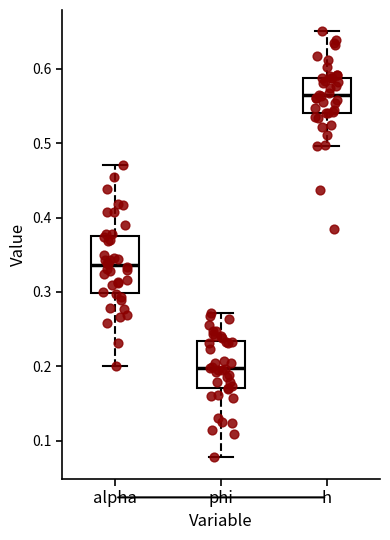

Comparing the boxes themselves (not the whiskers), which one is the tallest?

alpha